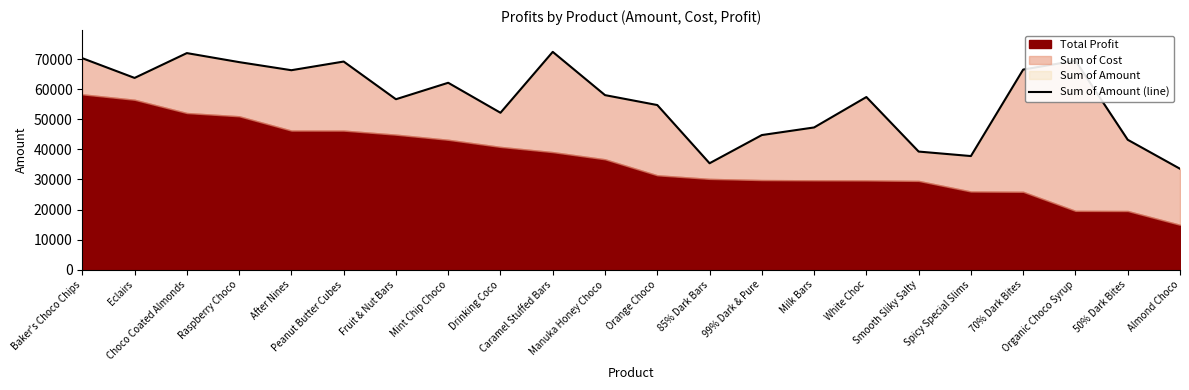

What is the sum of the values at Spicy Special Slims and Fruit & Nut Bars?

94416